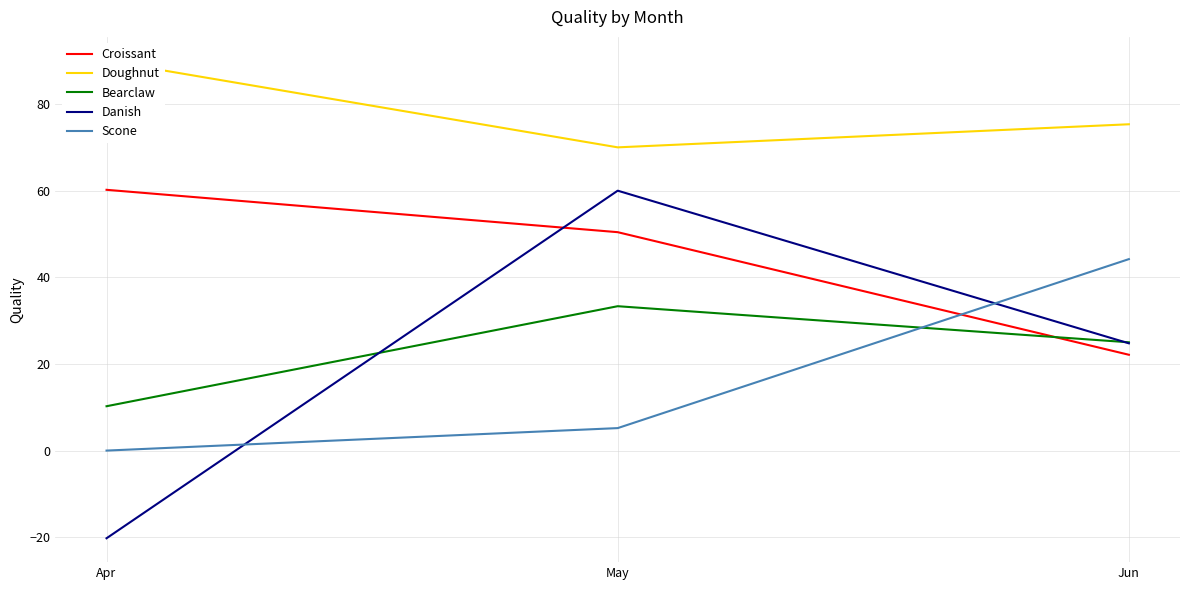

What is the difference between the maximum and minimum values in the Bearclaw series?

23.1